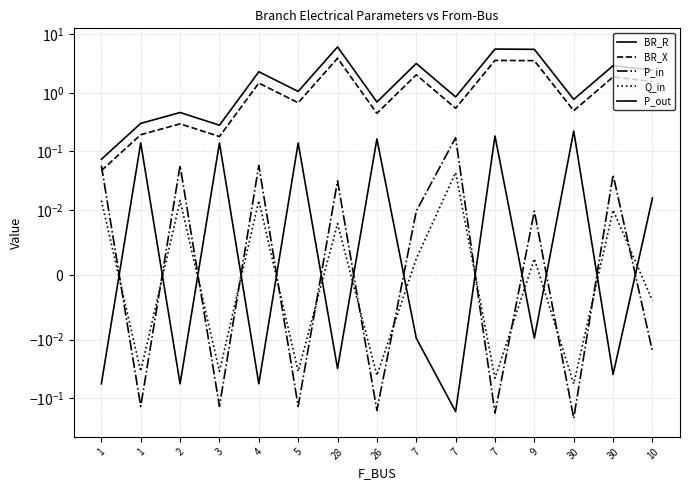

What is the average value of the BR_X series?

1.4